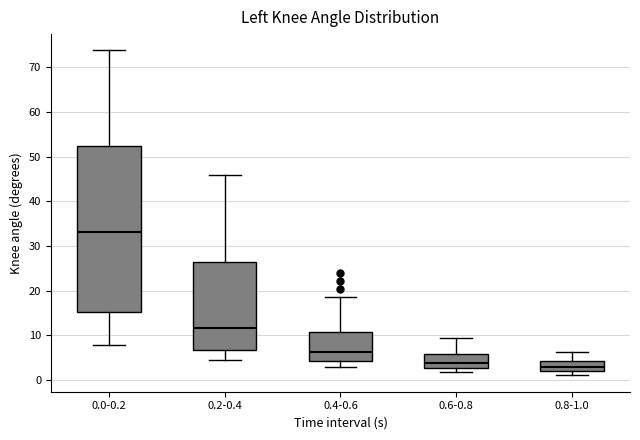

Comparing the boxes themselves (not the whiskers), which one is the tallest?

0.0-0.2